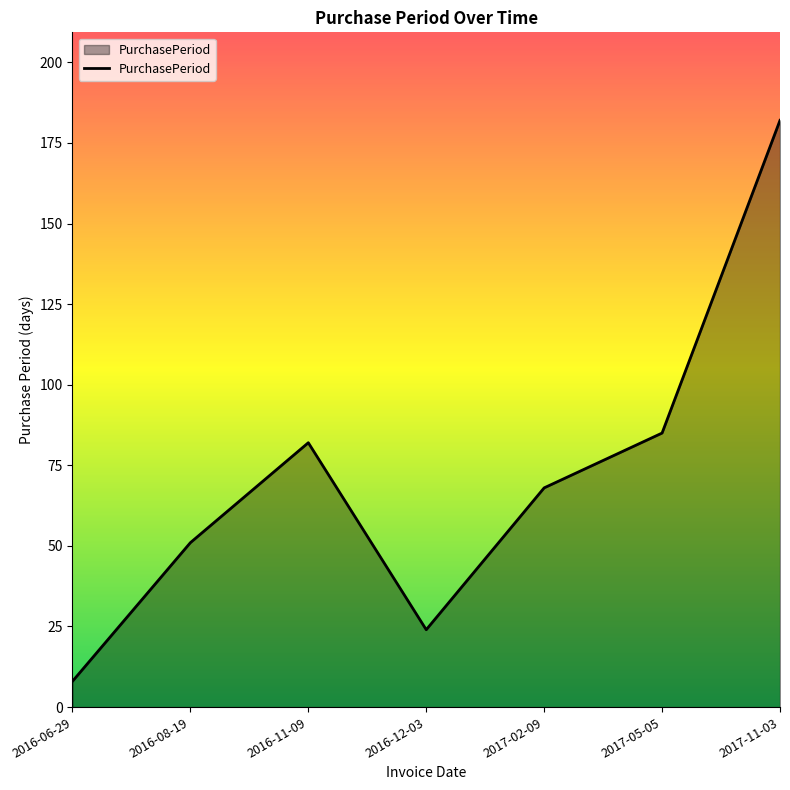

List the labels in order of value, largest first.

2017-11-03, 2017-05-05, 2016-11-09, 2017-02-09, 2016-08-19, 2016-12-03, 2016-06-29